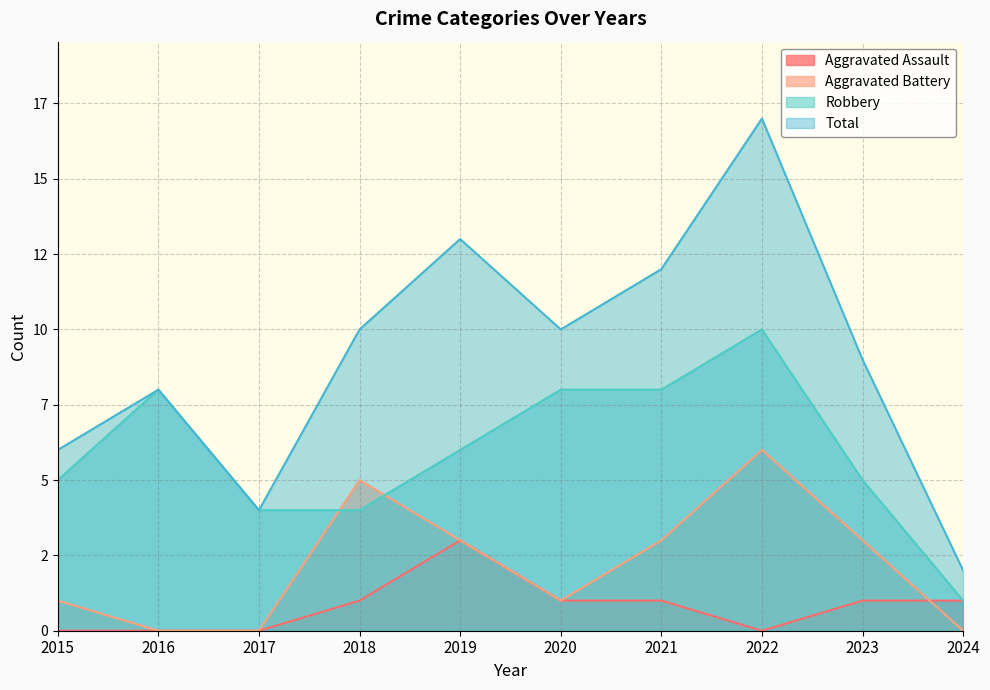

Which category has the highest value in the Robbery series?

2022